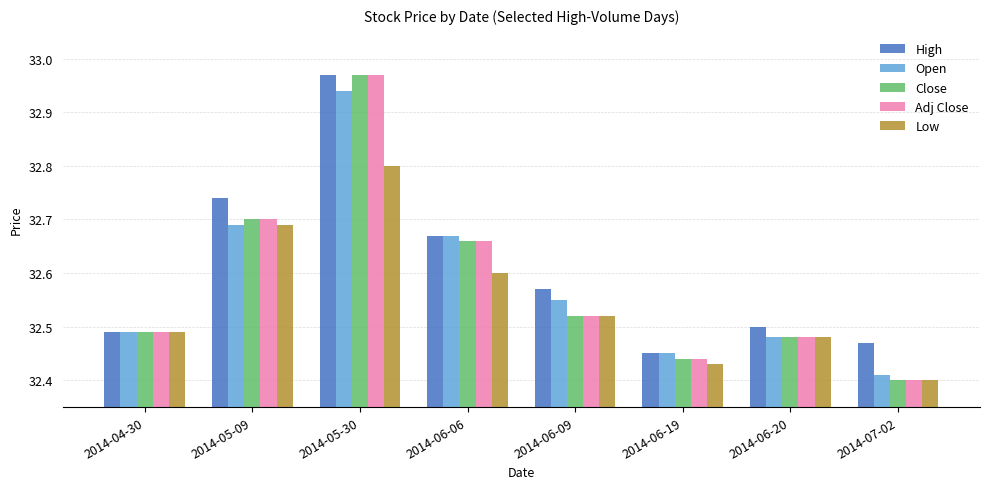

Where is Close nearest to the value 32?

2014-07-02